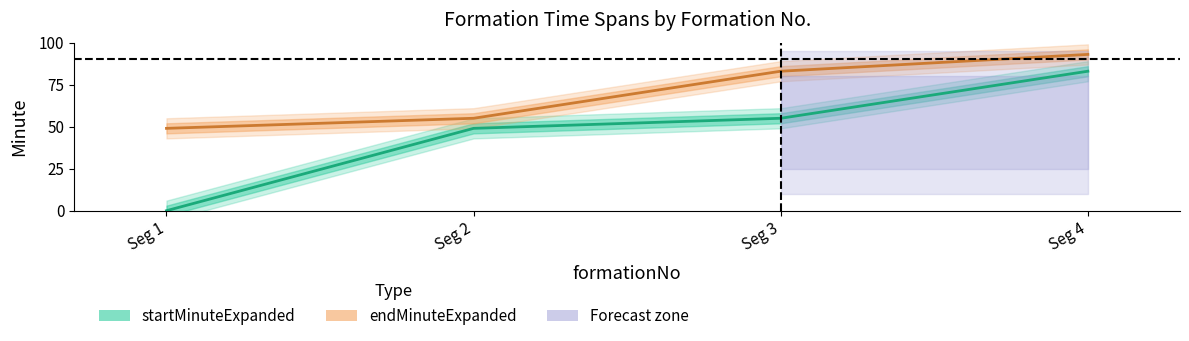

Between Seg 1 and Seg 2, which is larger?

Seg 2